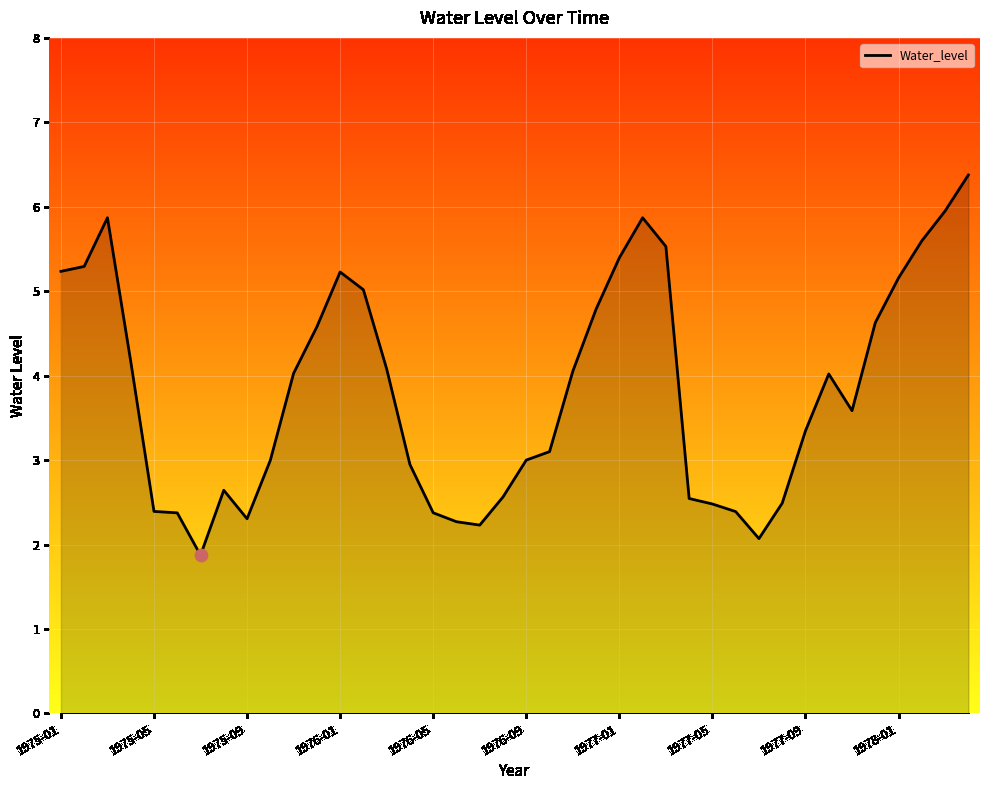

What is the difference between the maximum and minimum values?

4.5